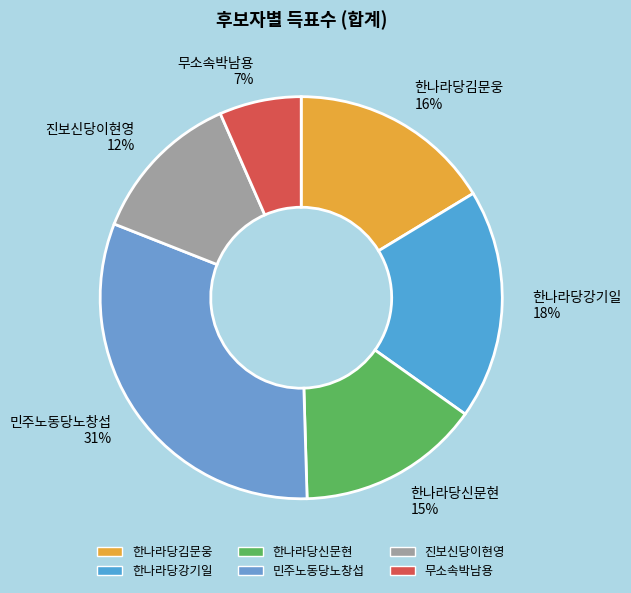

Combined, do 민주노동당노창섭 31% and 한나라당김문웅 16% account for over 50%?

No